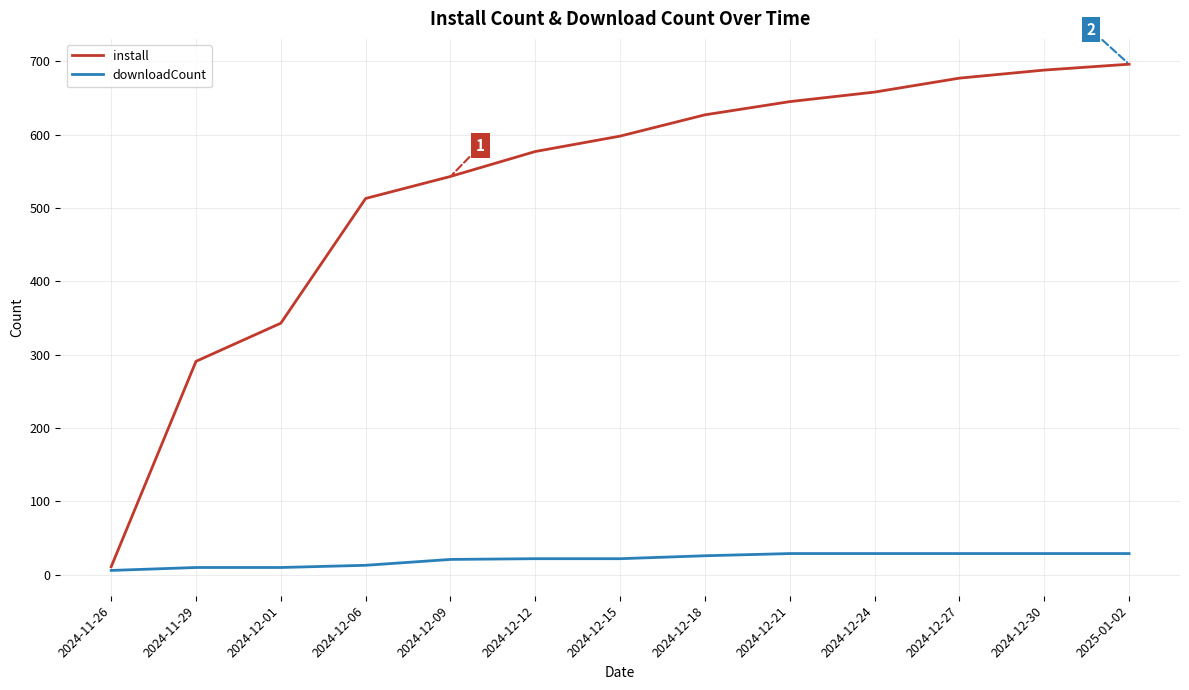

Is it true that install equals 645 at 2024-12-21?

True